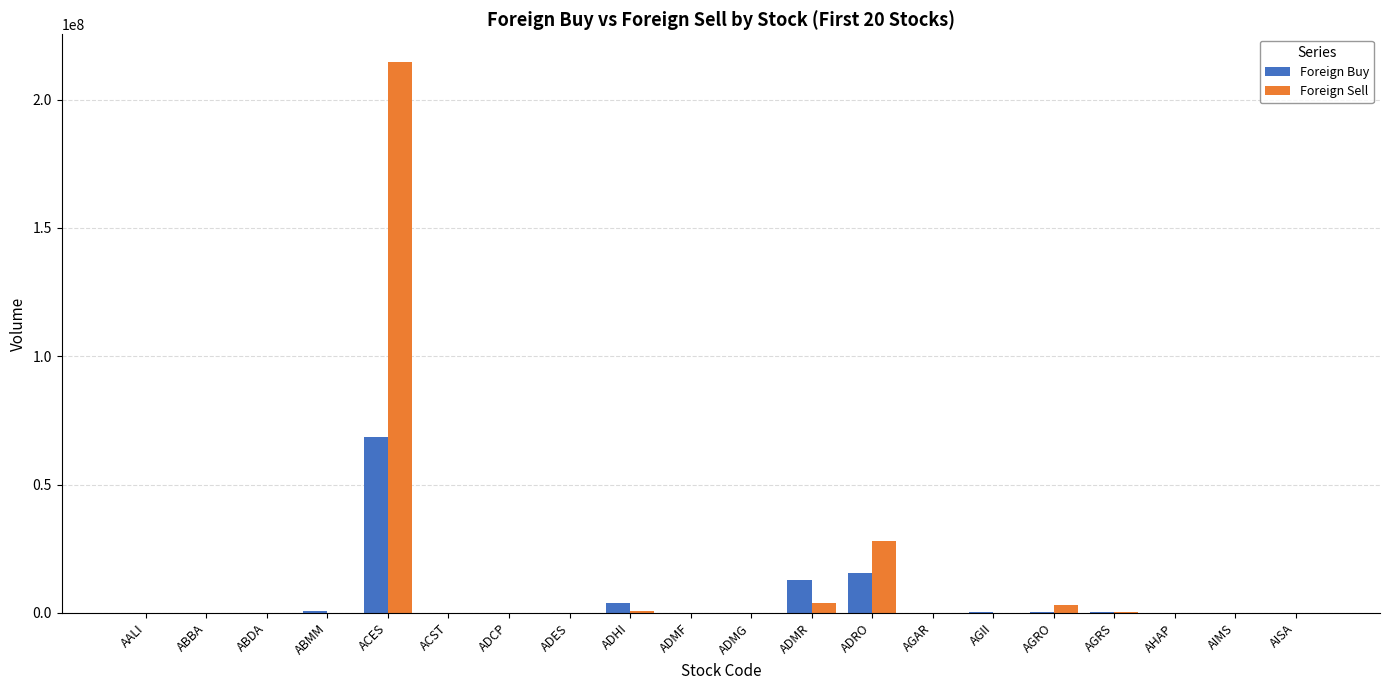

Is it true that Foreign Sell equals 214677300 at ACES?

True